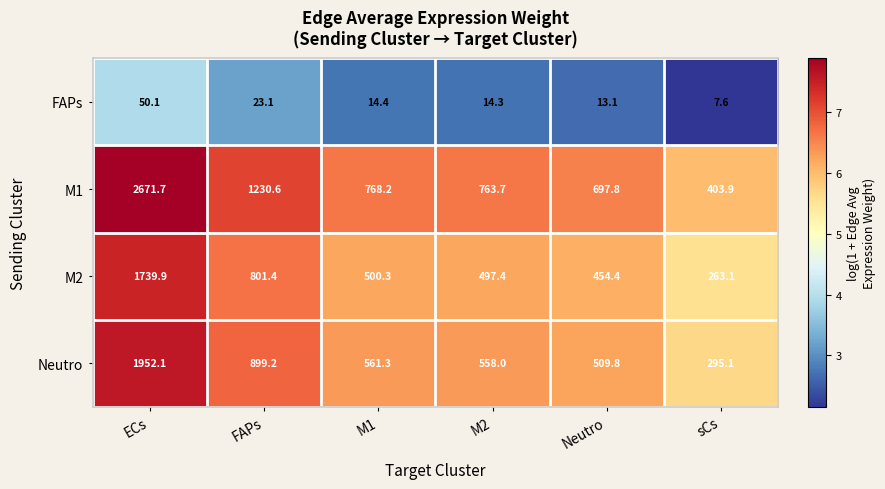

What is the spread (max minus min) of values at ECs?

2621.6